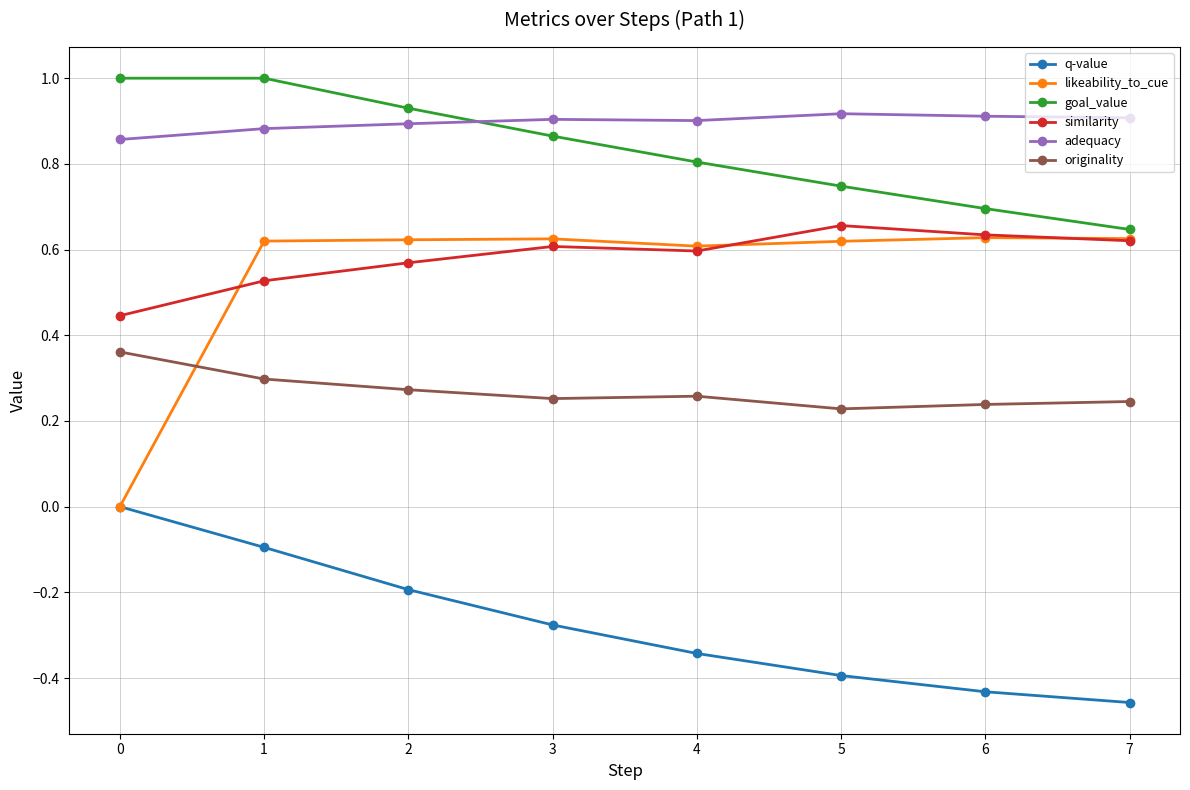

True or false: similarity has more than 0 interior local peaks.

True